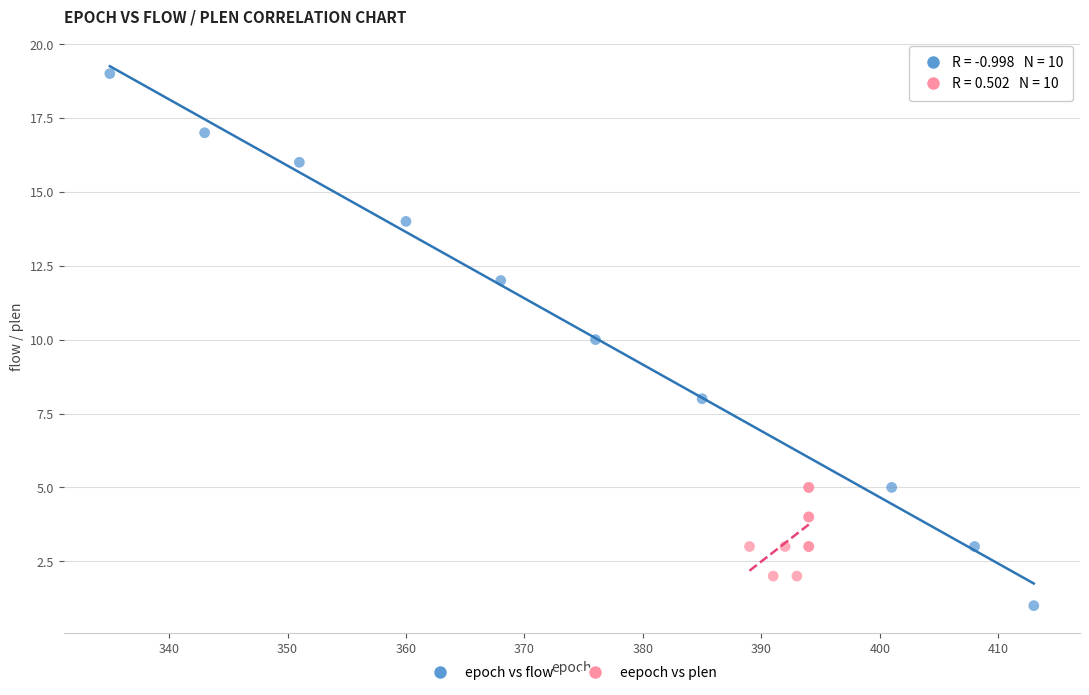

Which series contains the lowest Y value?

epoch vs flow